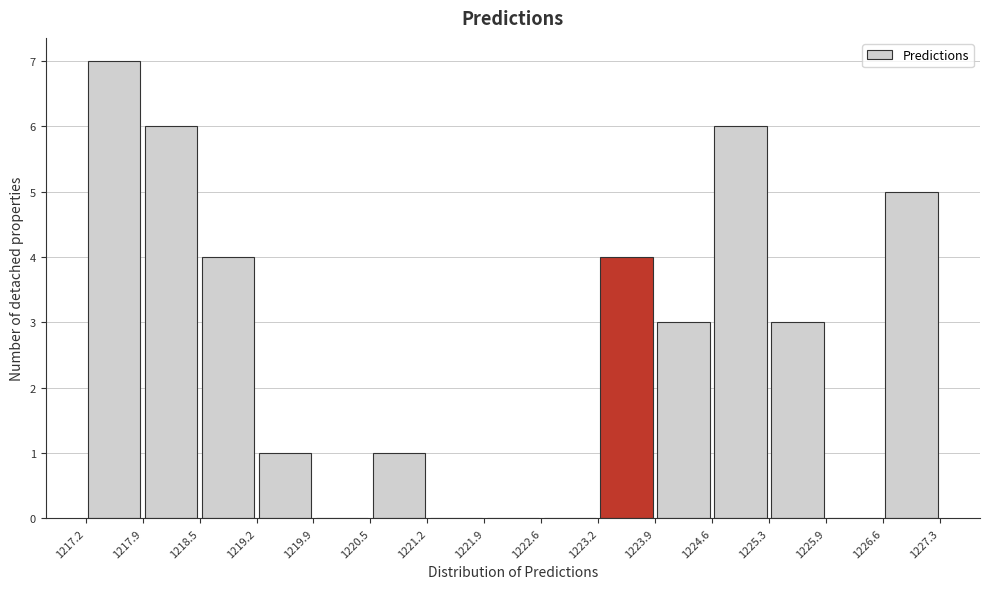

What is the height of the bar covering 1218.5 to 1219.2 on the x-axis? The values are not printed on the chart, so give them approximately, as read against the axis.

4